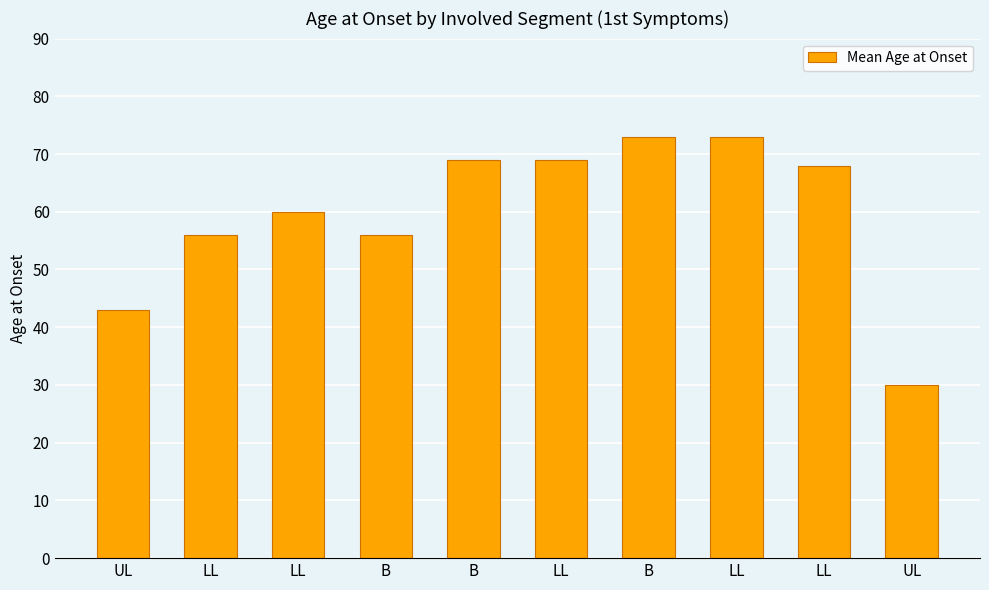

Is it true that the value at LL is 73?

True